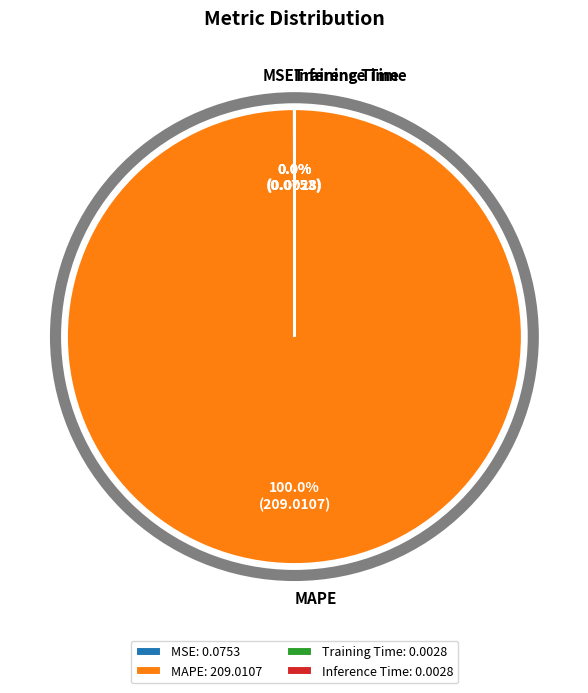

Is there any slice that represents more than half of the pie?

Yes